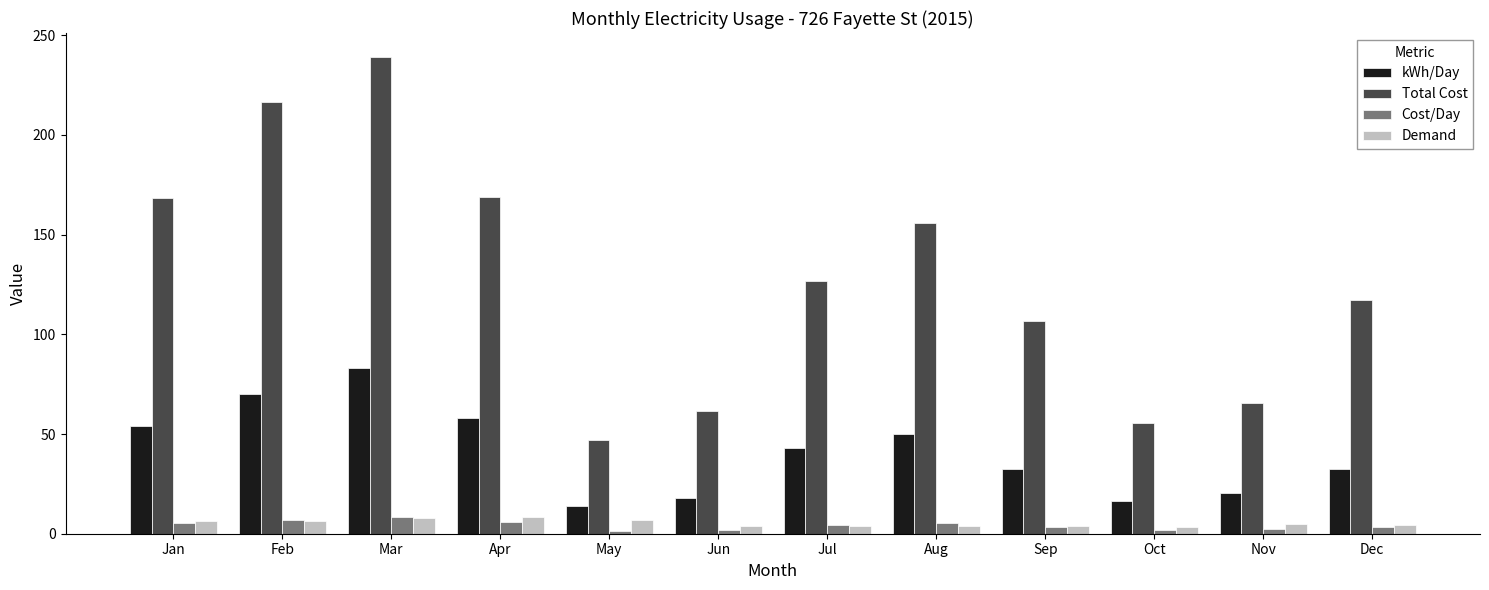

Is it true that Total Cost equals 126.6 at Jul?

True